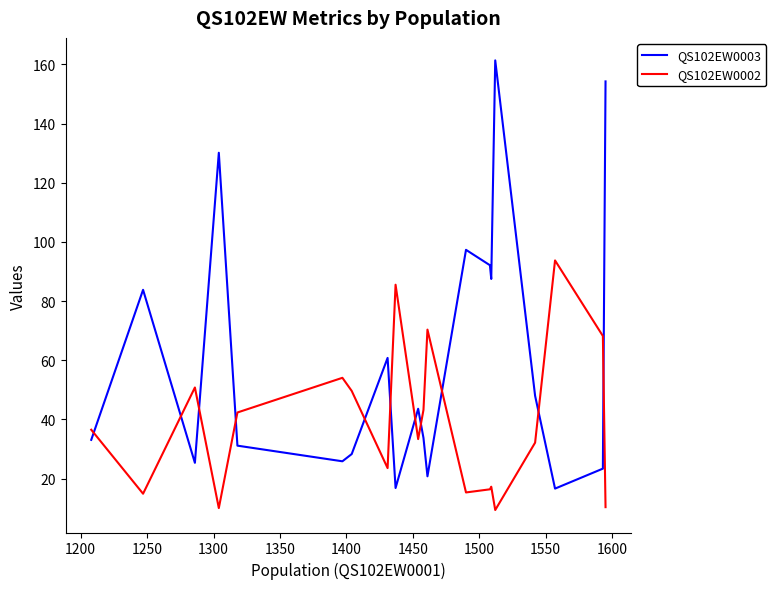

Which series has the widest spread of values?

QS102EW0003